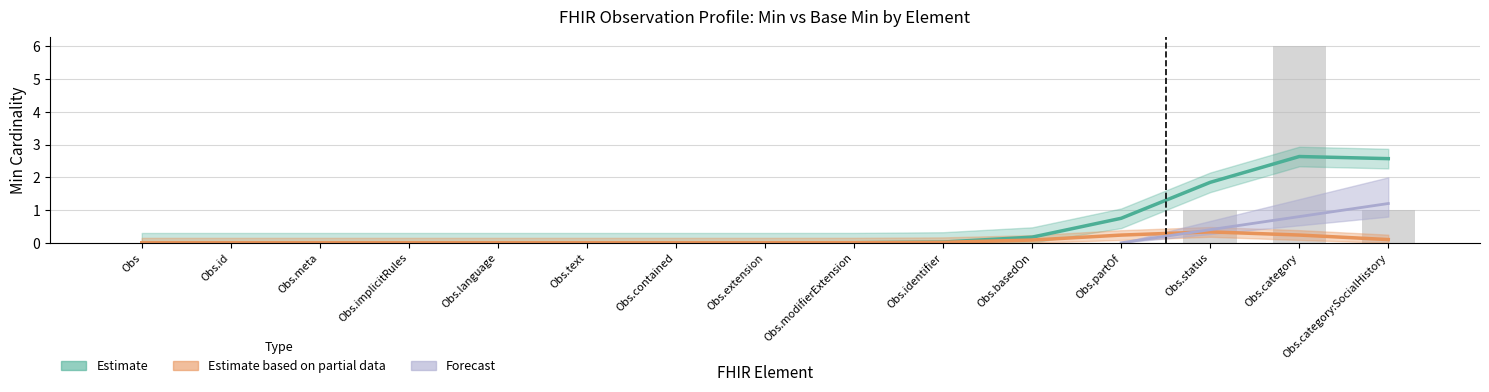

How many values are above zero?

3